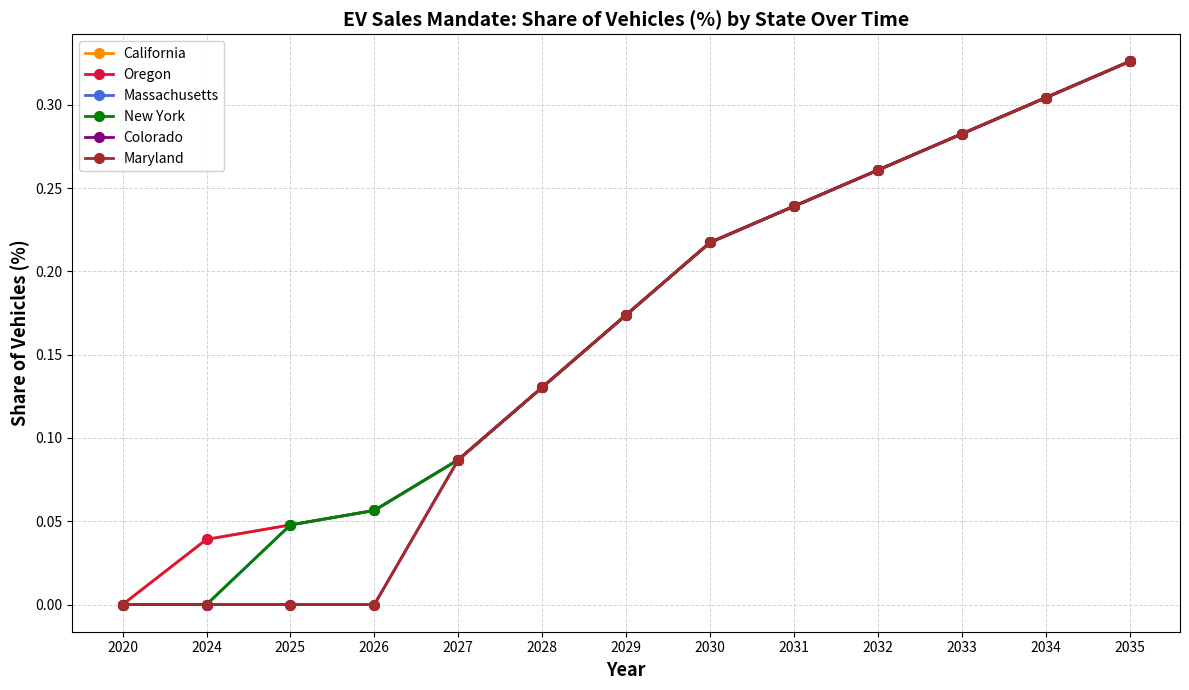

True or false: Massachusetts and Maryland cross at least once.

False